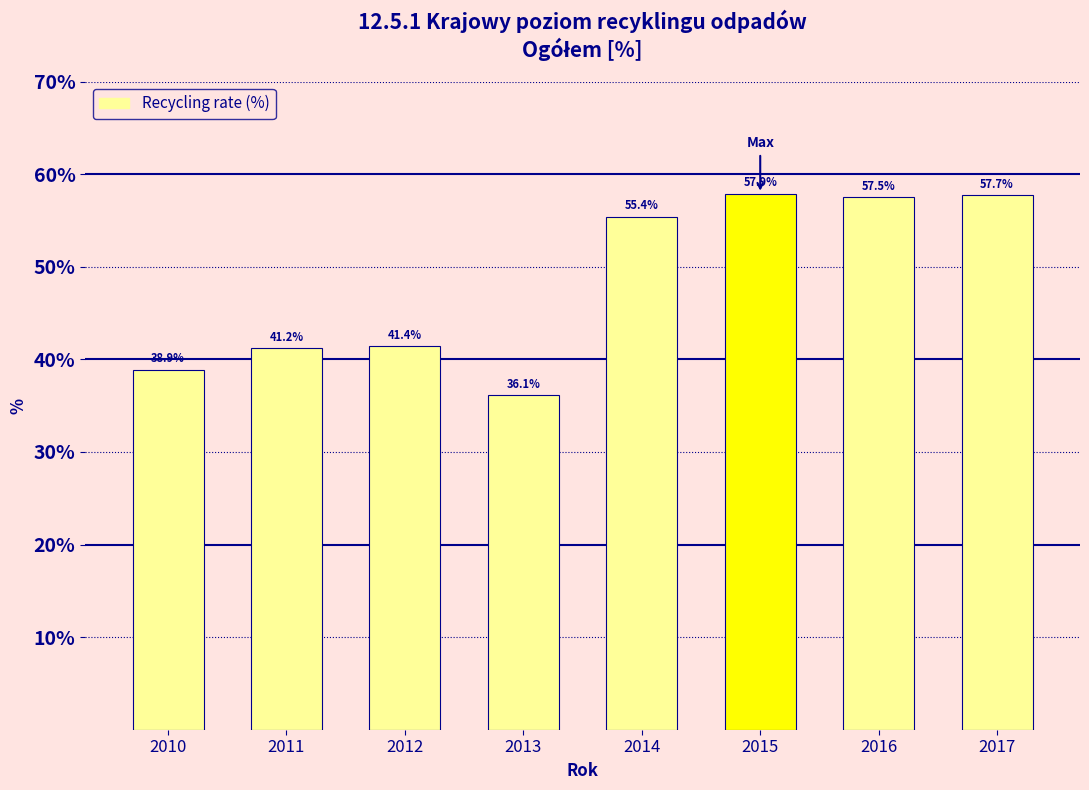

List the labels in order of value, largest first.

2015, 2017, 2016, 2014, 2012, 2011, 2010, 2013